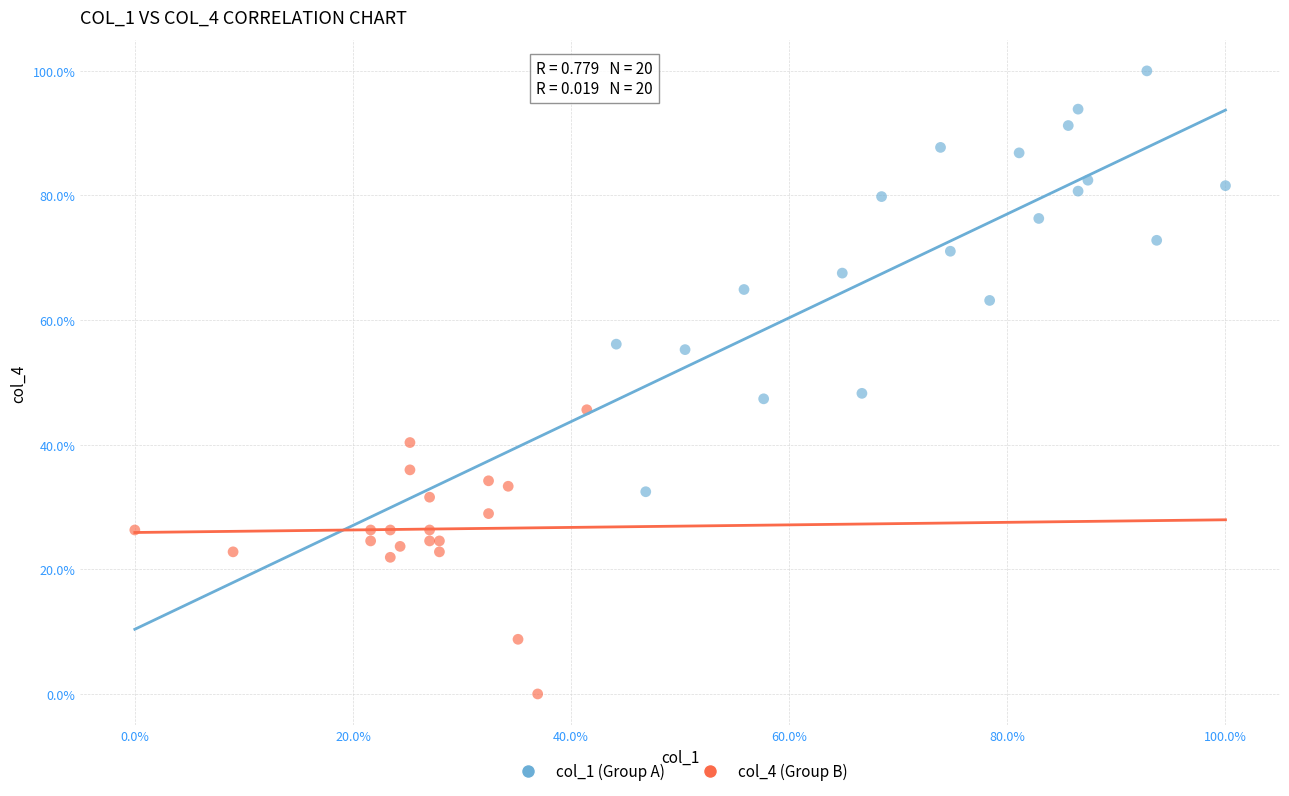

What are all the series names shown in the legend?

col_1 (Group A), col_4 (Group B)